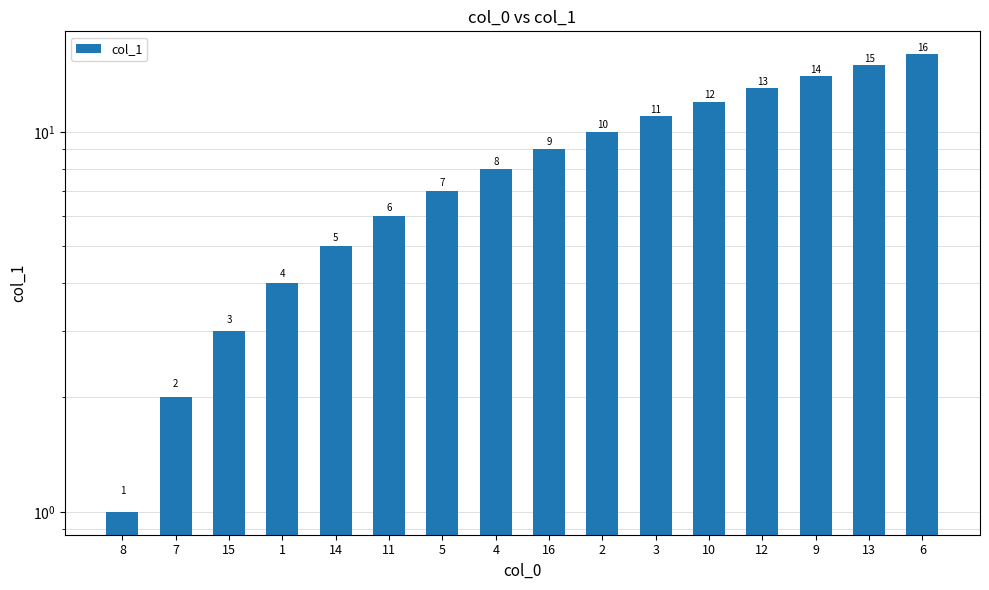

Reading left to right, transcribe all the data shown in this chart.

8=1	7=2	15=3	1=4	14=5	11=6	5=7	4=8	16=9	2=10	3=11	10=12	12=13	9=14	13=15	6=16